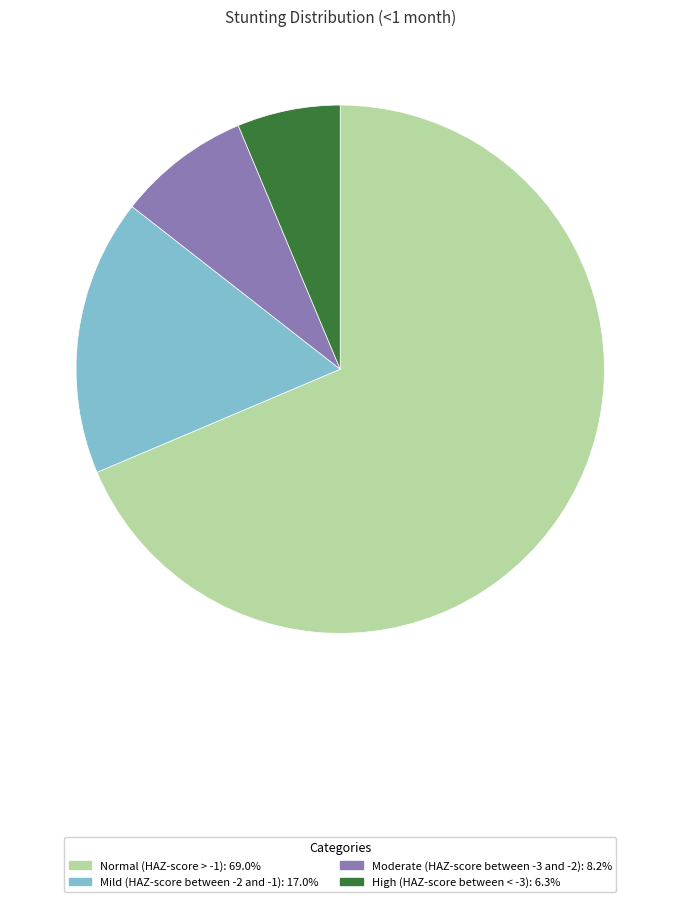

Which category has the biggest portion of the pie?

Normal (HAZ-score > -1)